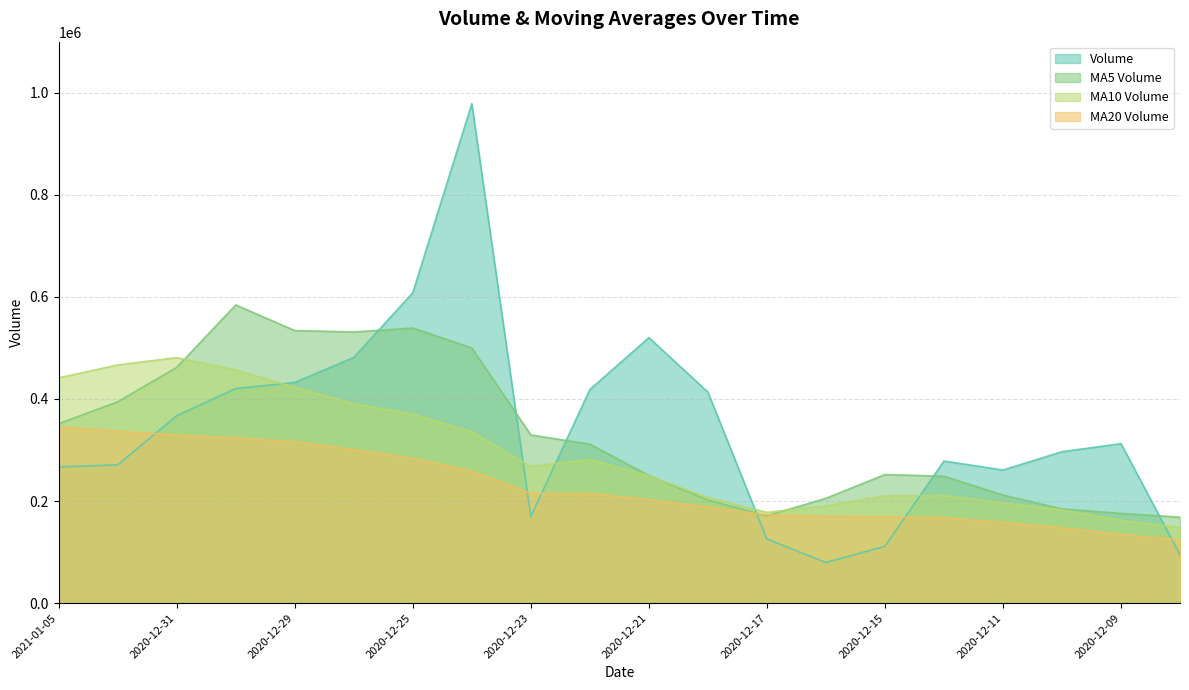

Between 2020-12-30 and 2020-12-14, which is larger?

2020-12-30